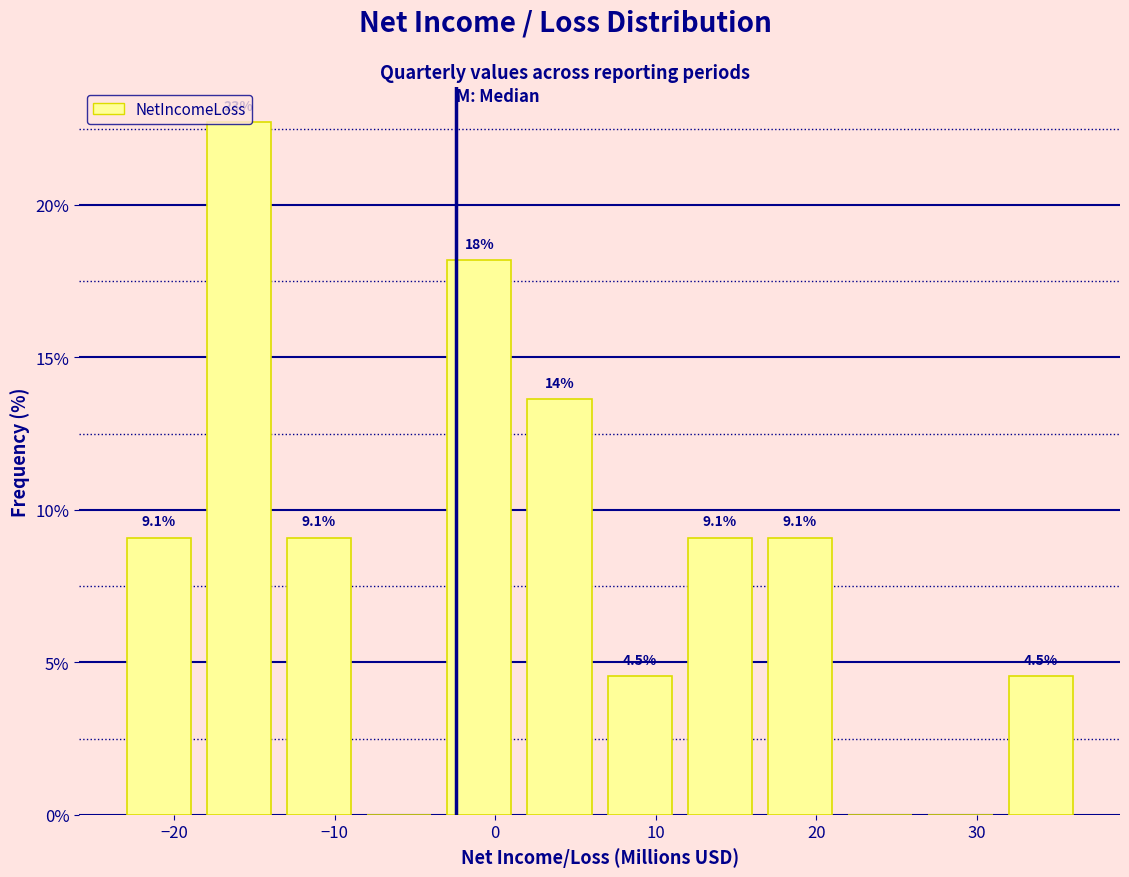

Over which range of the x-axis is the bar tallest?

-18 to -13